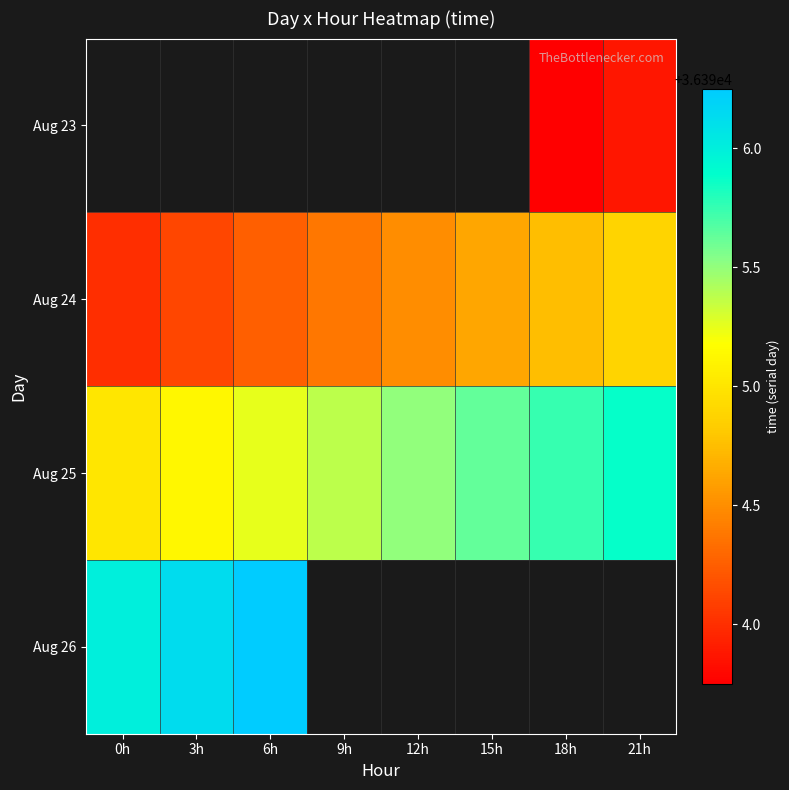

Is the value of Aug 26 at 3h greater than the value of Aug 23 at 21h?

Yes